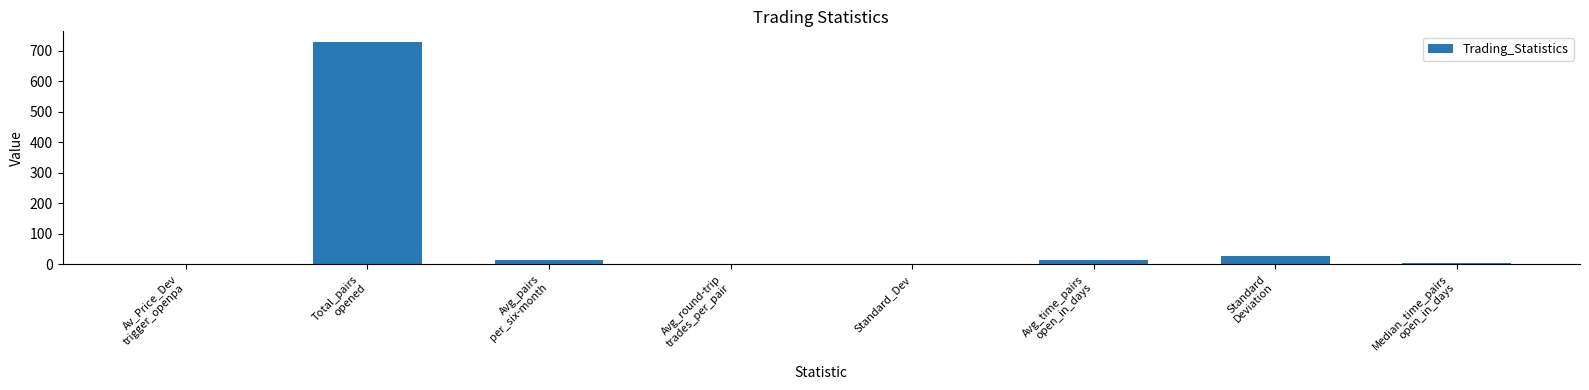

What is the greatest value displayed?

728.0